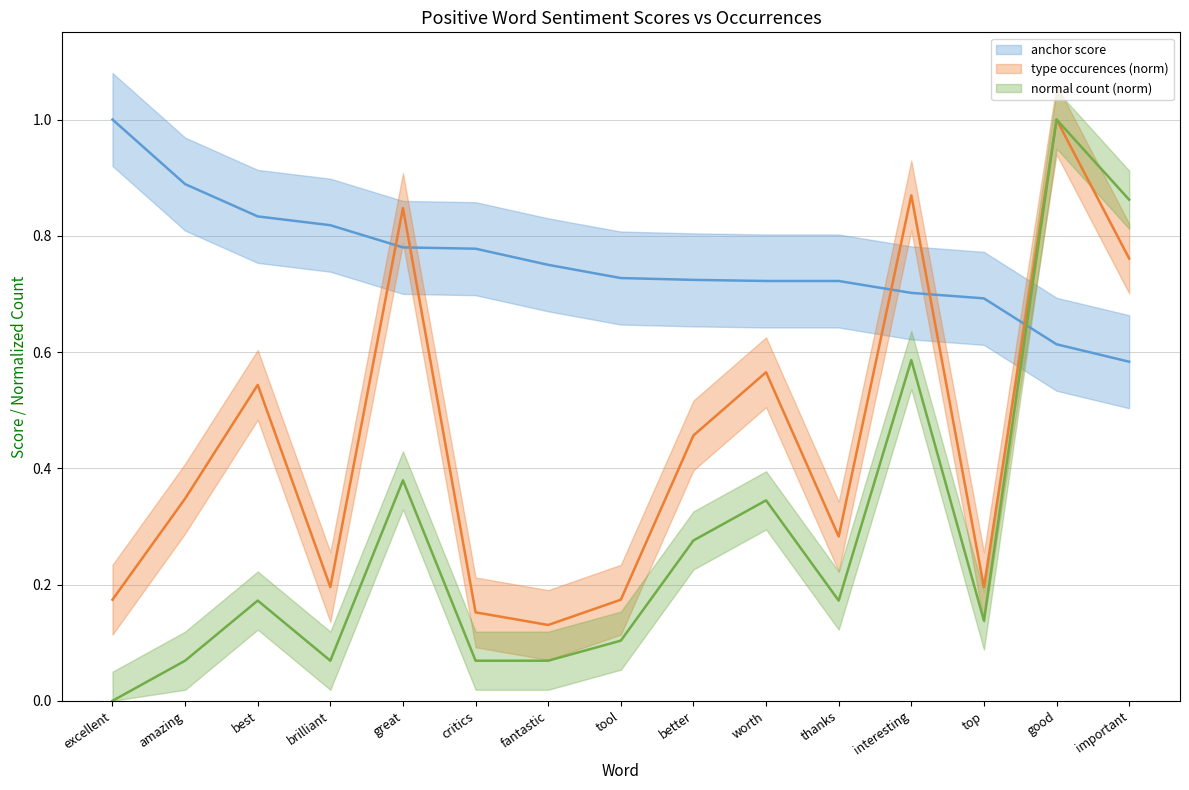

At how many categories does at least one series exceed 0?

15